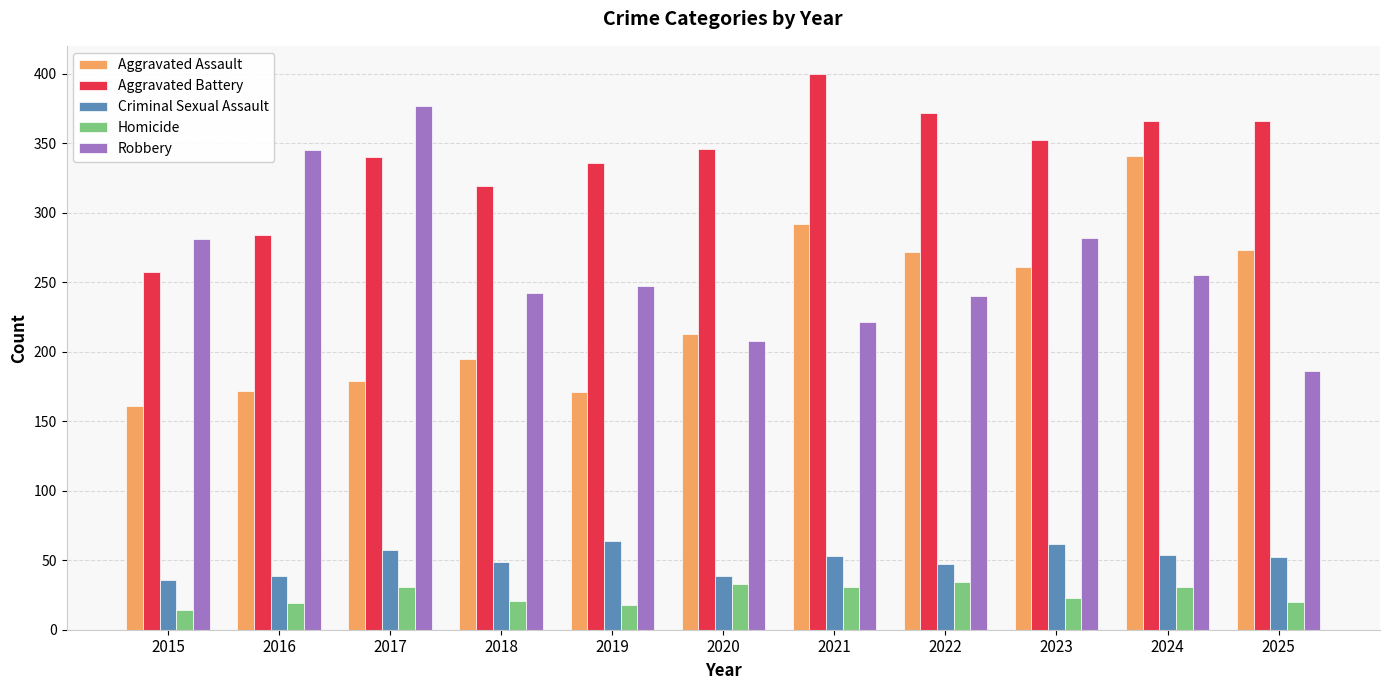

Rank the series at 2024 from lowest to highest value.

Homicide, Criminal Sexual Assault, Robbery, Aggravated Assault, Aggravated Battery